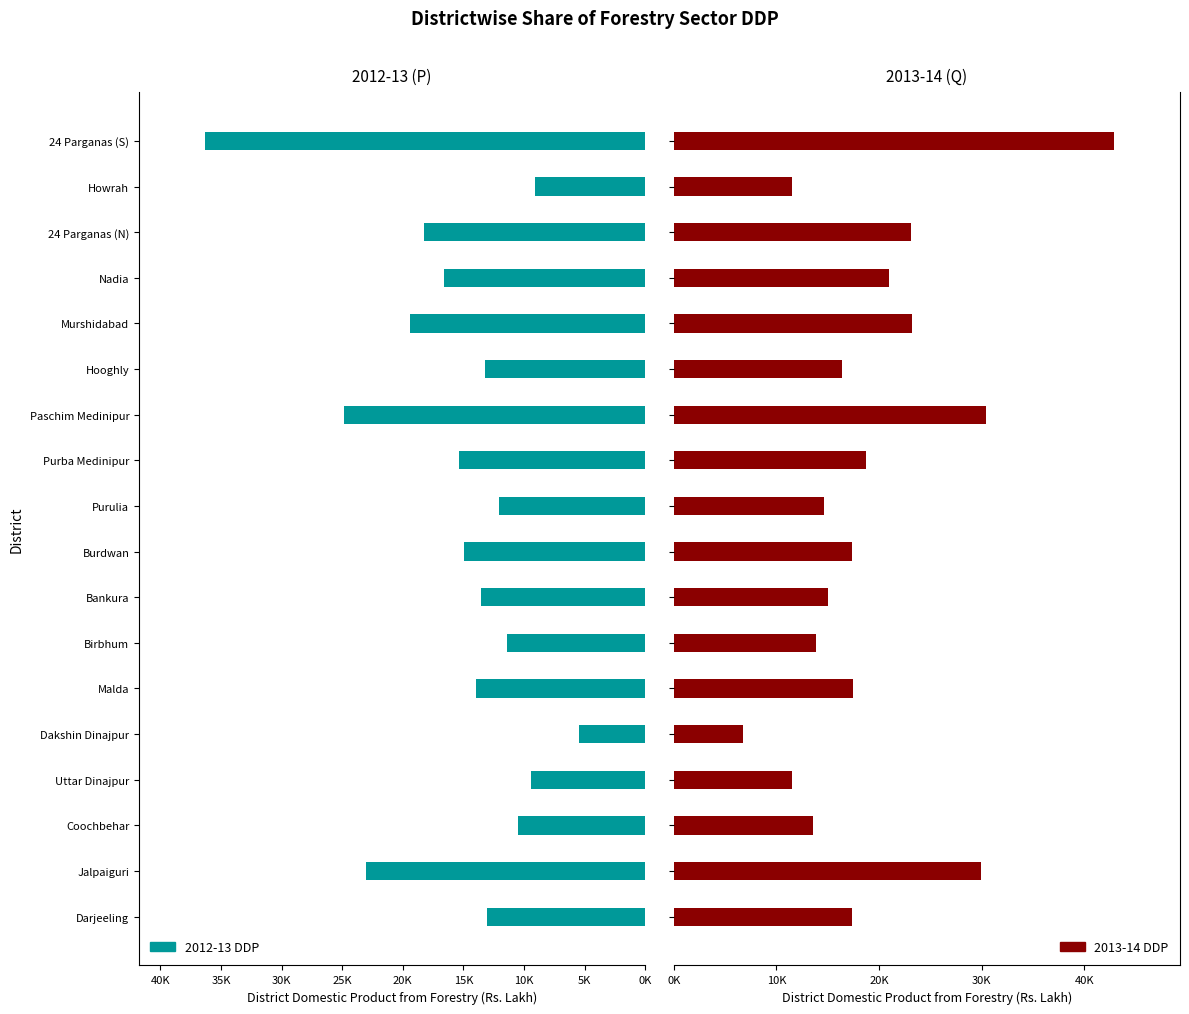

What is the sum of all 2013-14 DDP values?

344724